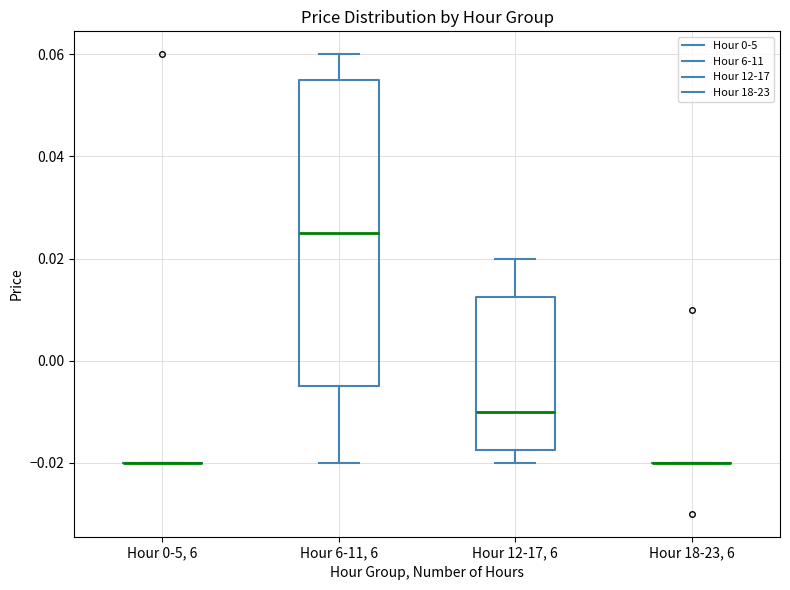

Where is the upper edge of the box for Hour 12-17, 6 on the y-axis? The values are not printed on the chart, so give them approximately, as read against the axis.

0.012